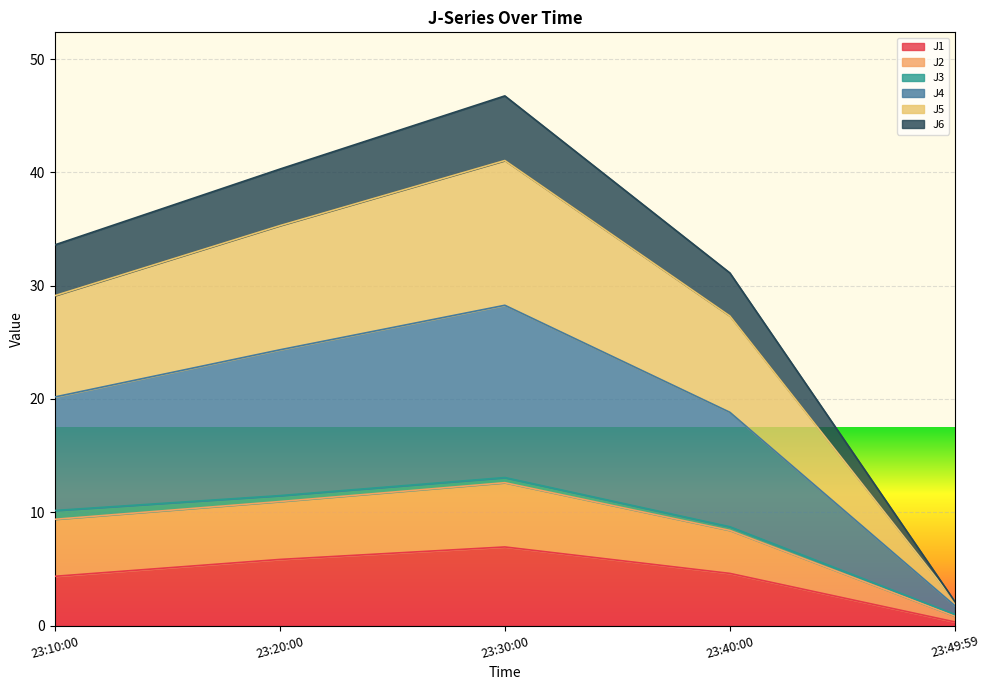

Which category has the highest value in the J1 series?

23:30:00